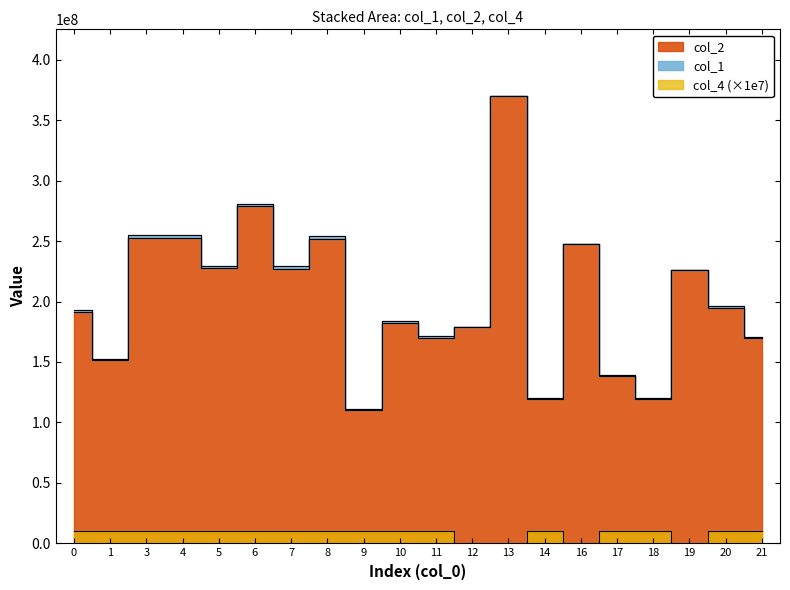

True or false: col_4 and col_2 intersect in this chart.

False